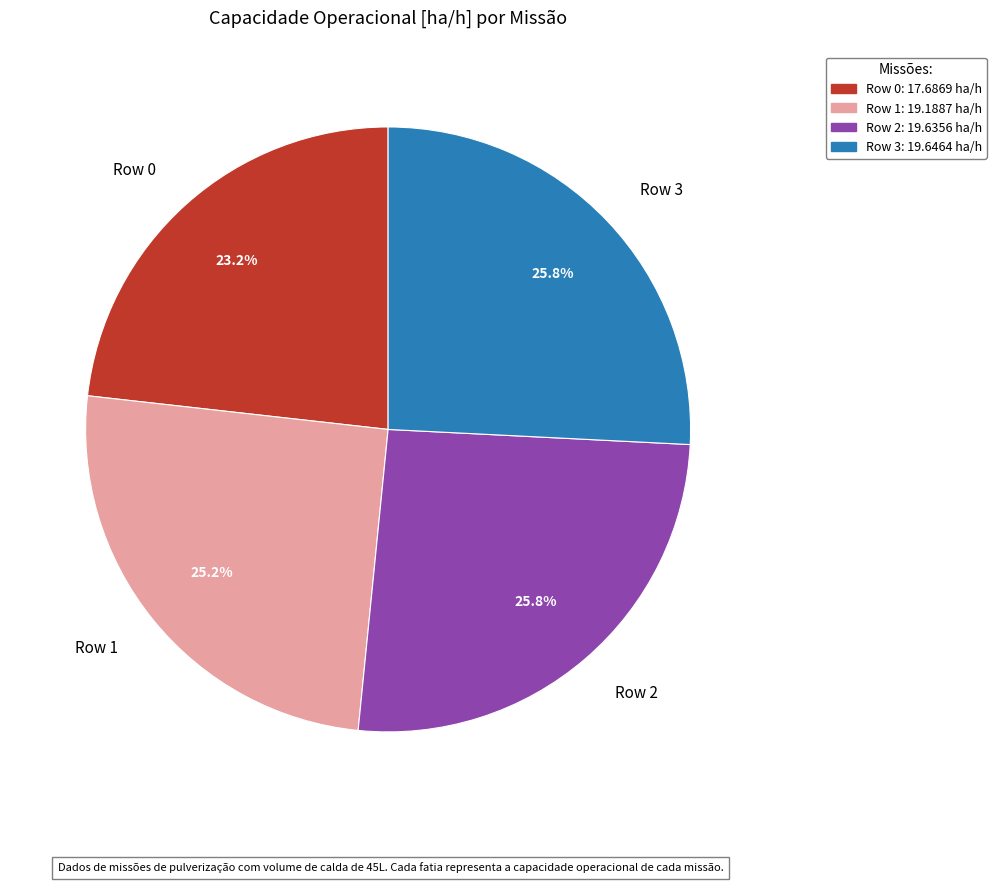

Which category has the smallest portion of the pie?

Row 0